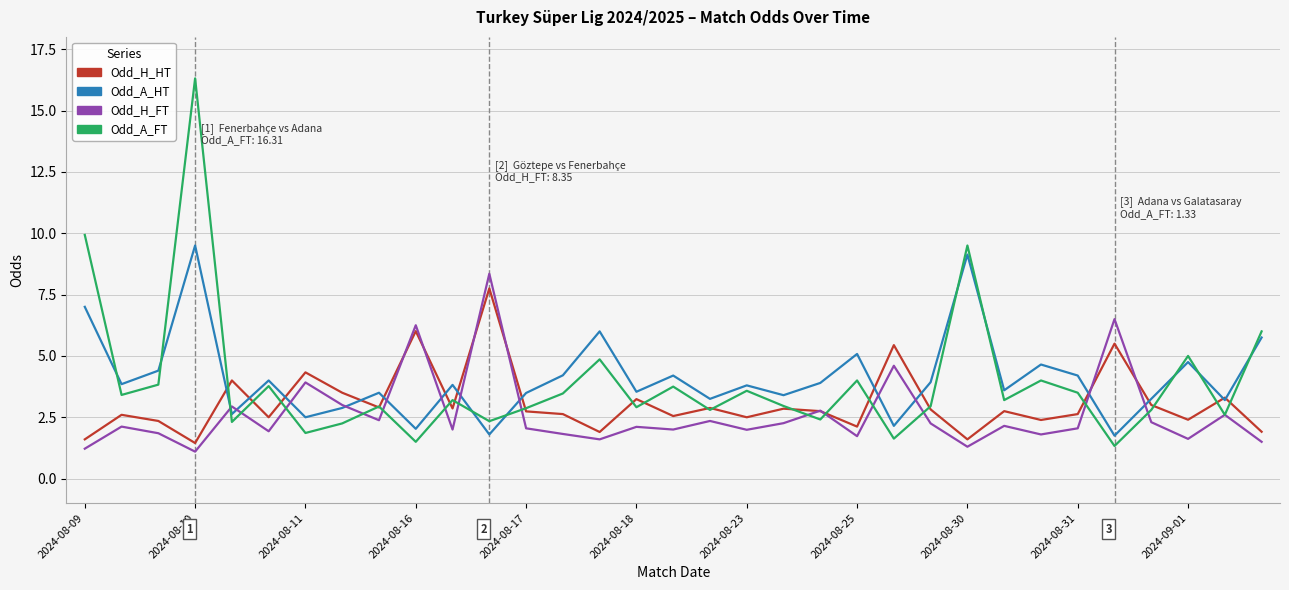

Which series has the largest range (max minus min)?

Odd_A_FT